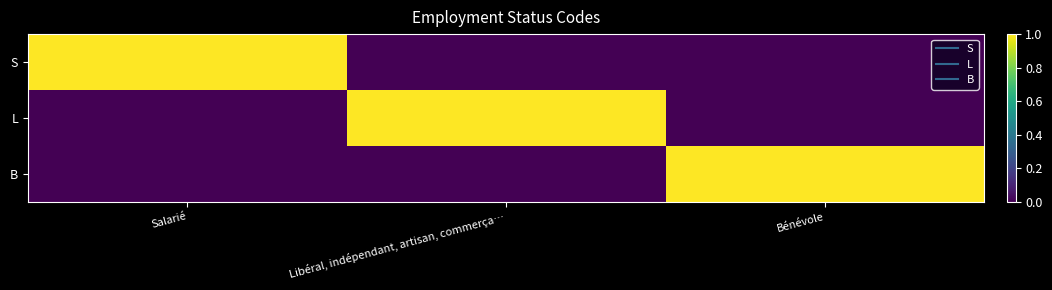

At how many categories does at least one series exceed 0?

3